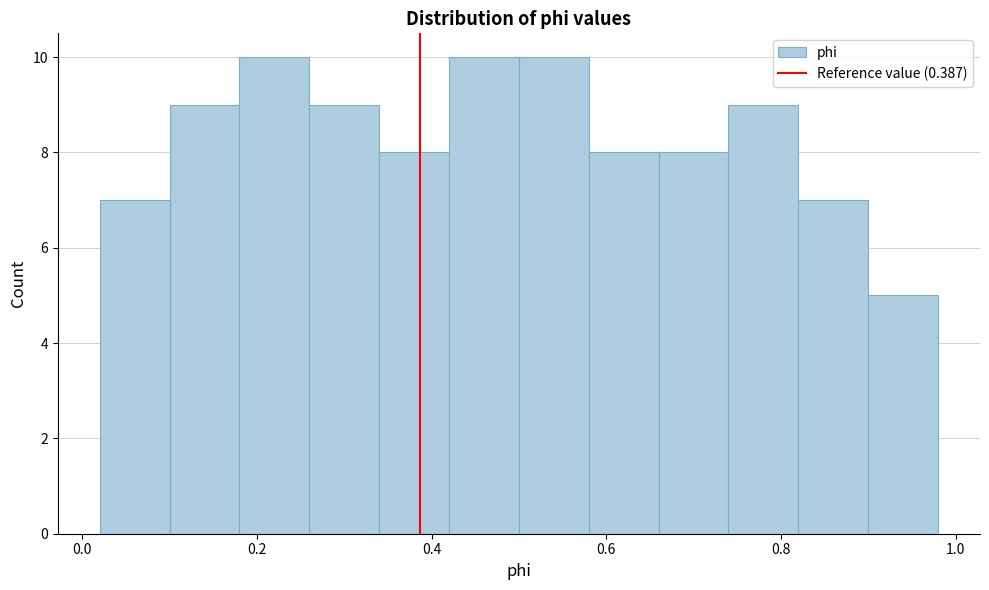

Reading left to right, transcribe this chart: for each bar, give the range it covers on the x-axis and its height. The values are not printed on the chart, so give them approximately, as read against the axis.

0.02 to 0.10: 7
0.10 to 0.18: 9
0.18 to 0.26: 10
0.26 to 0.34: 9
0.34 to 0.42: 8
0.42 to 0.50: 10
0.50 to 0.58: 10
0.58 to 0.66: 8
0.66 to 0.74: 8
0.74 to 0.82: 9
0.82 to 0.90: 7
0.90 to 0.98: 5